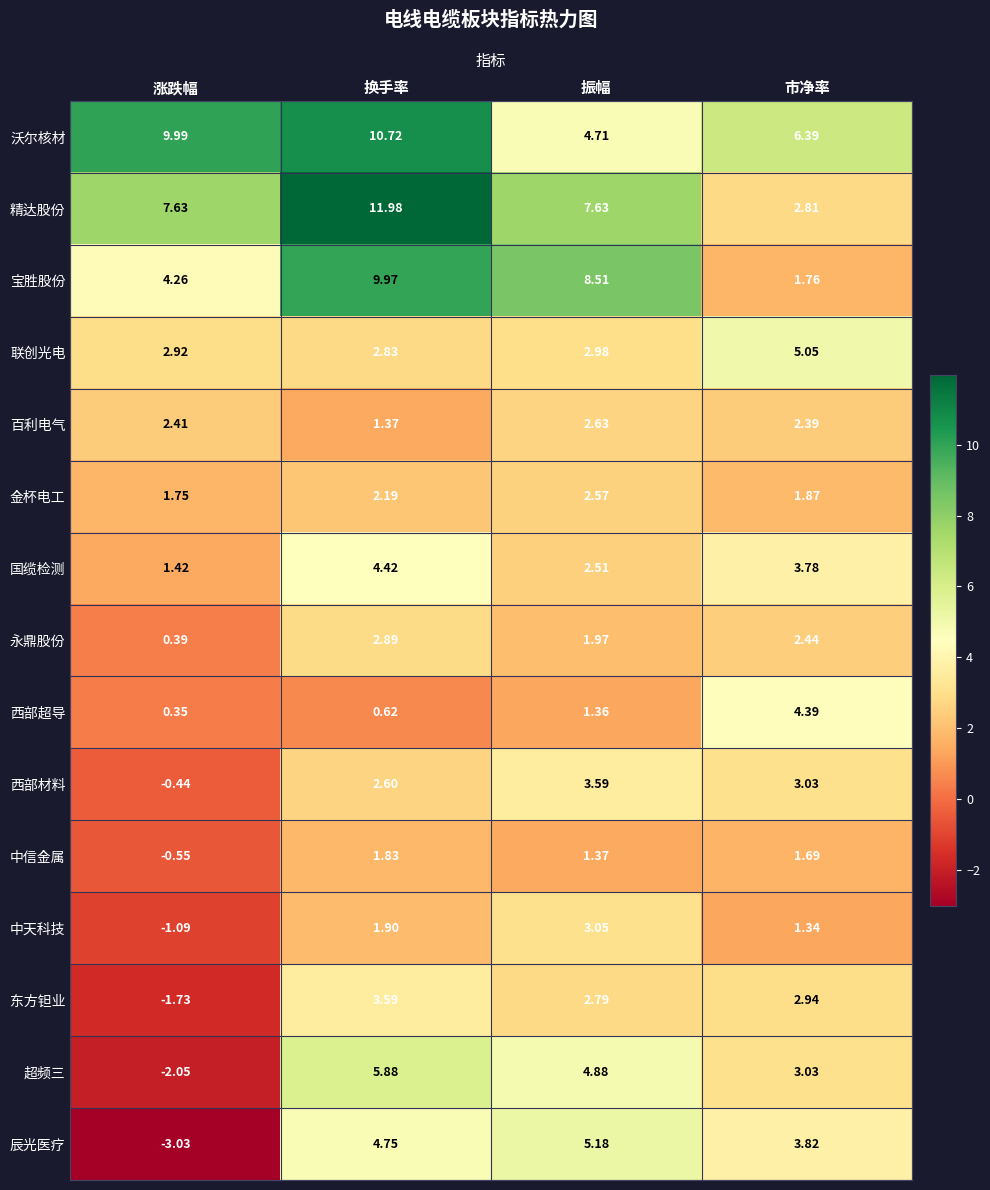

Which series changed the most between 振幅 and 市净率?

宝胜股份